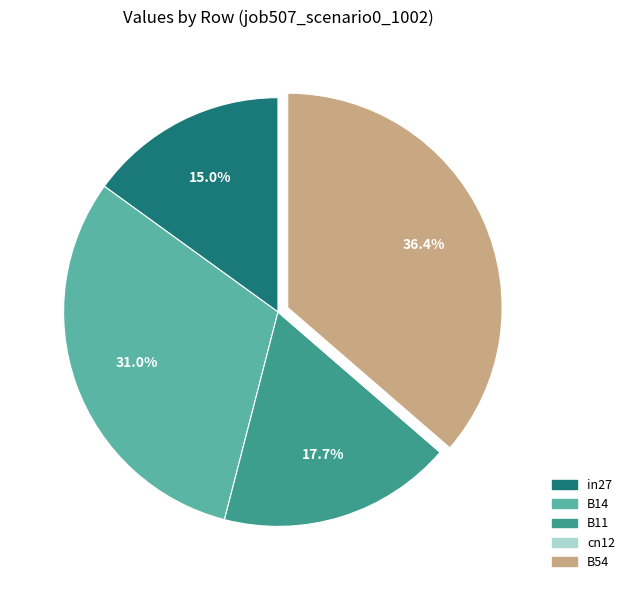

Which slice is the largest?

B54